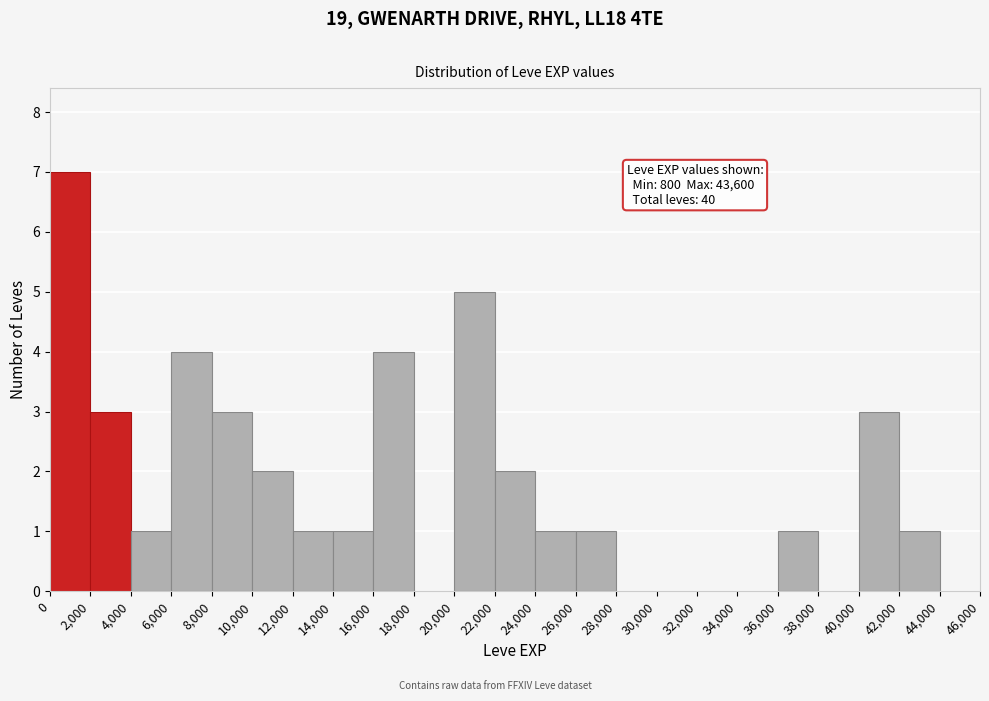

Which range on the x-axis has the tallest bar?

0 to 2,000